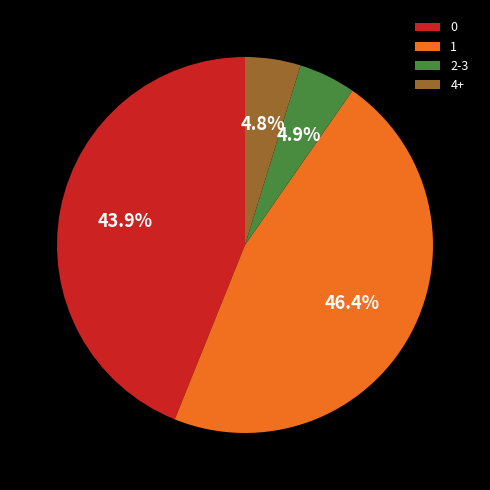

Combined, what portion of the pie is 2-3 and 1?

51.3%